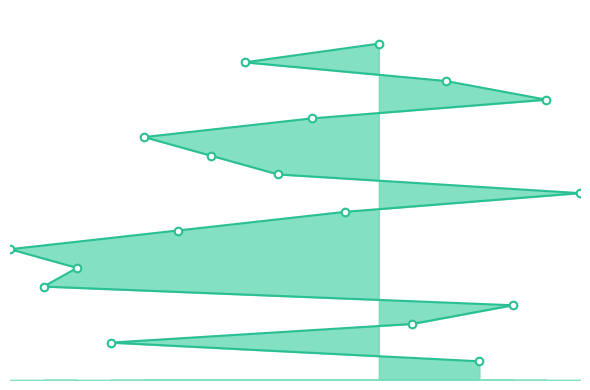

What is the change in value from 4 to 12?

+16